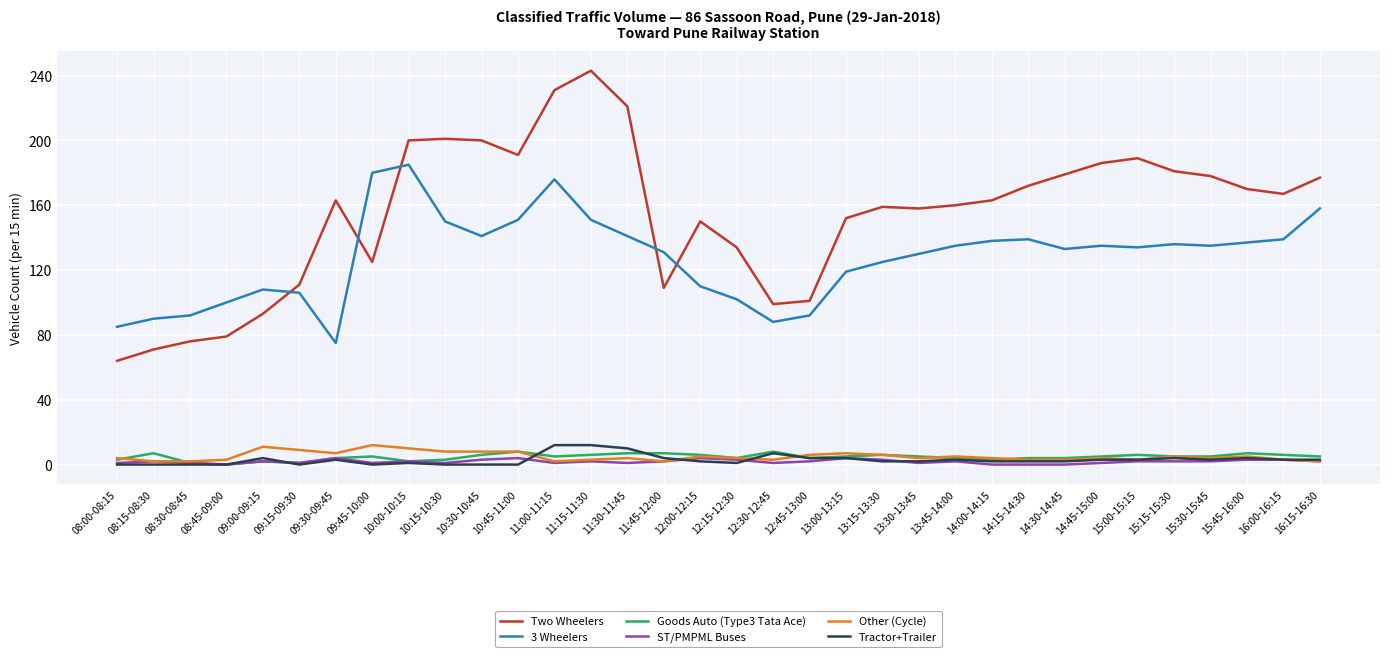

The value of Other (Cycle) at 13:15-13:30 is 6. True or false?

True